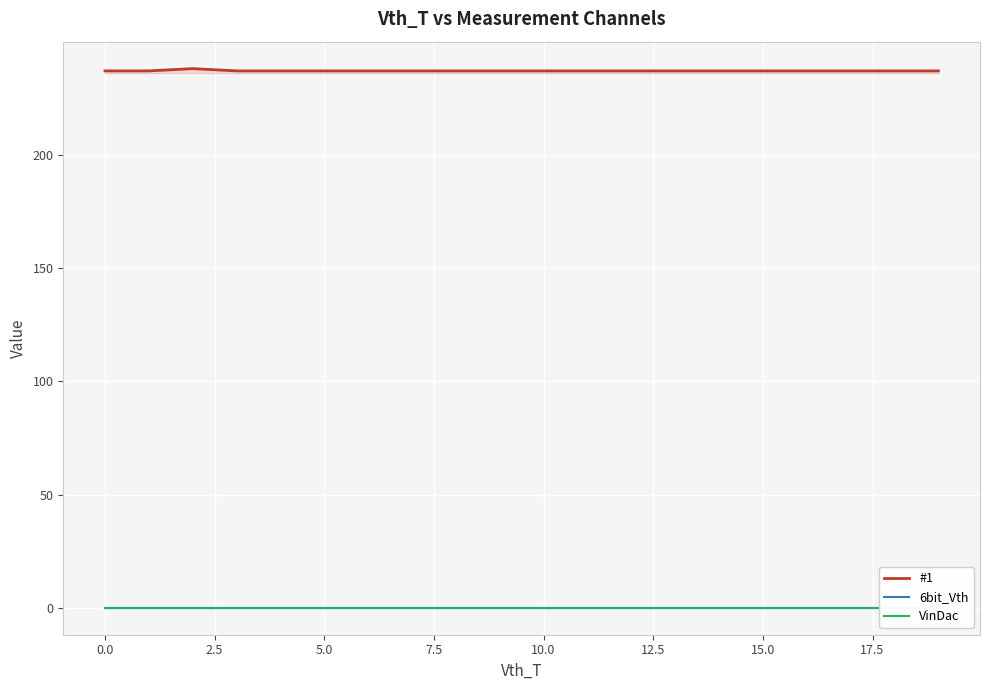

What is the maximum value for #1?

238